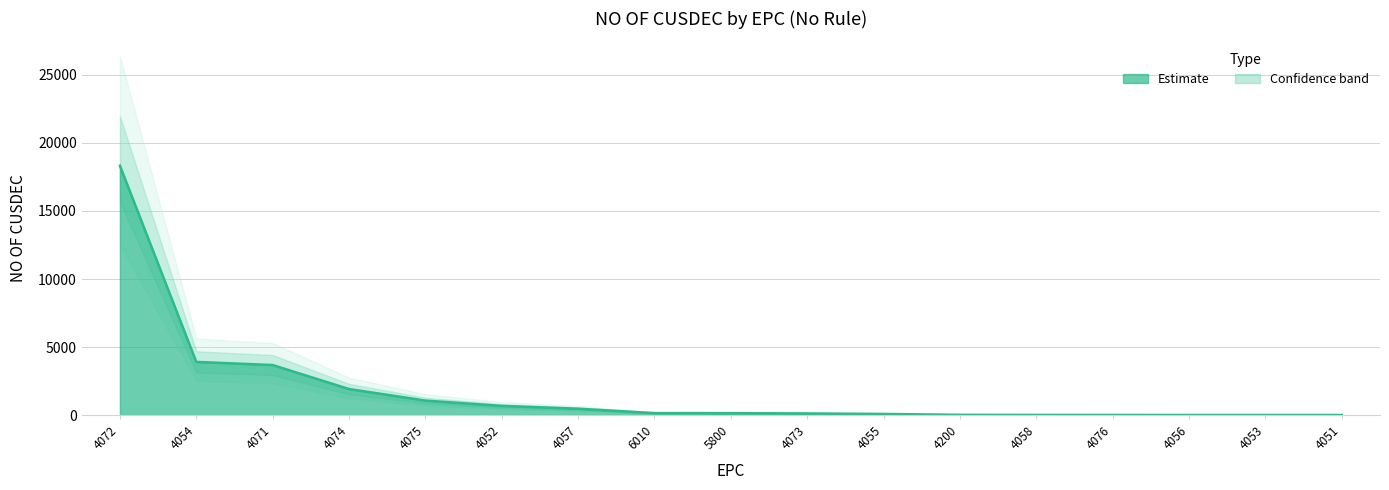

The NO OF CUSDEC series shows 8 at 4058. True or false?

True